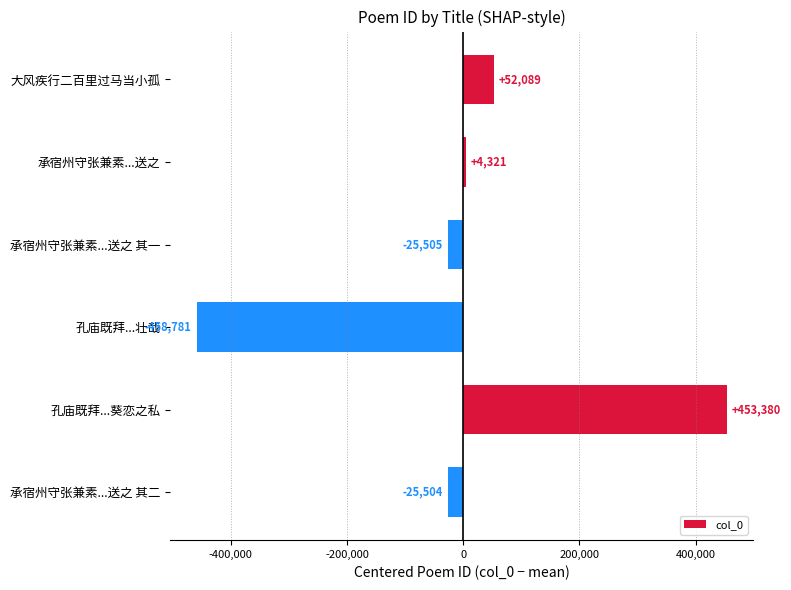

Count the number of values greater than 4321.

3